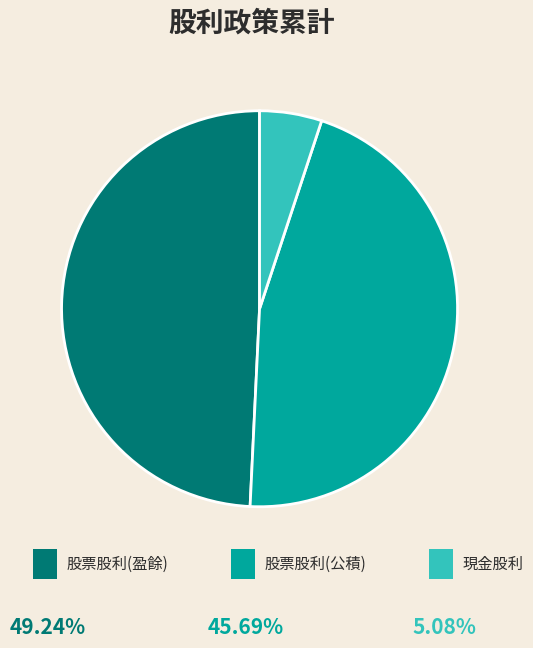

Does any single category account for the majority?

No